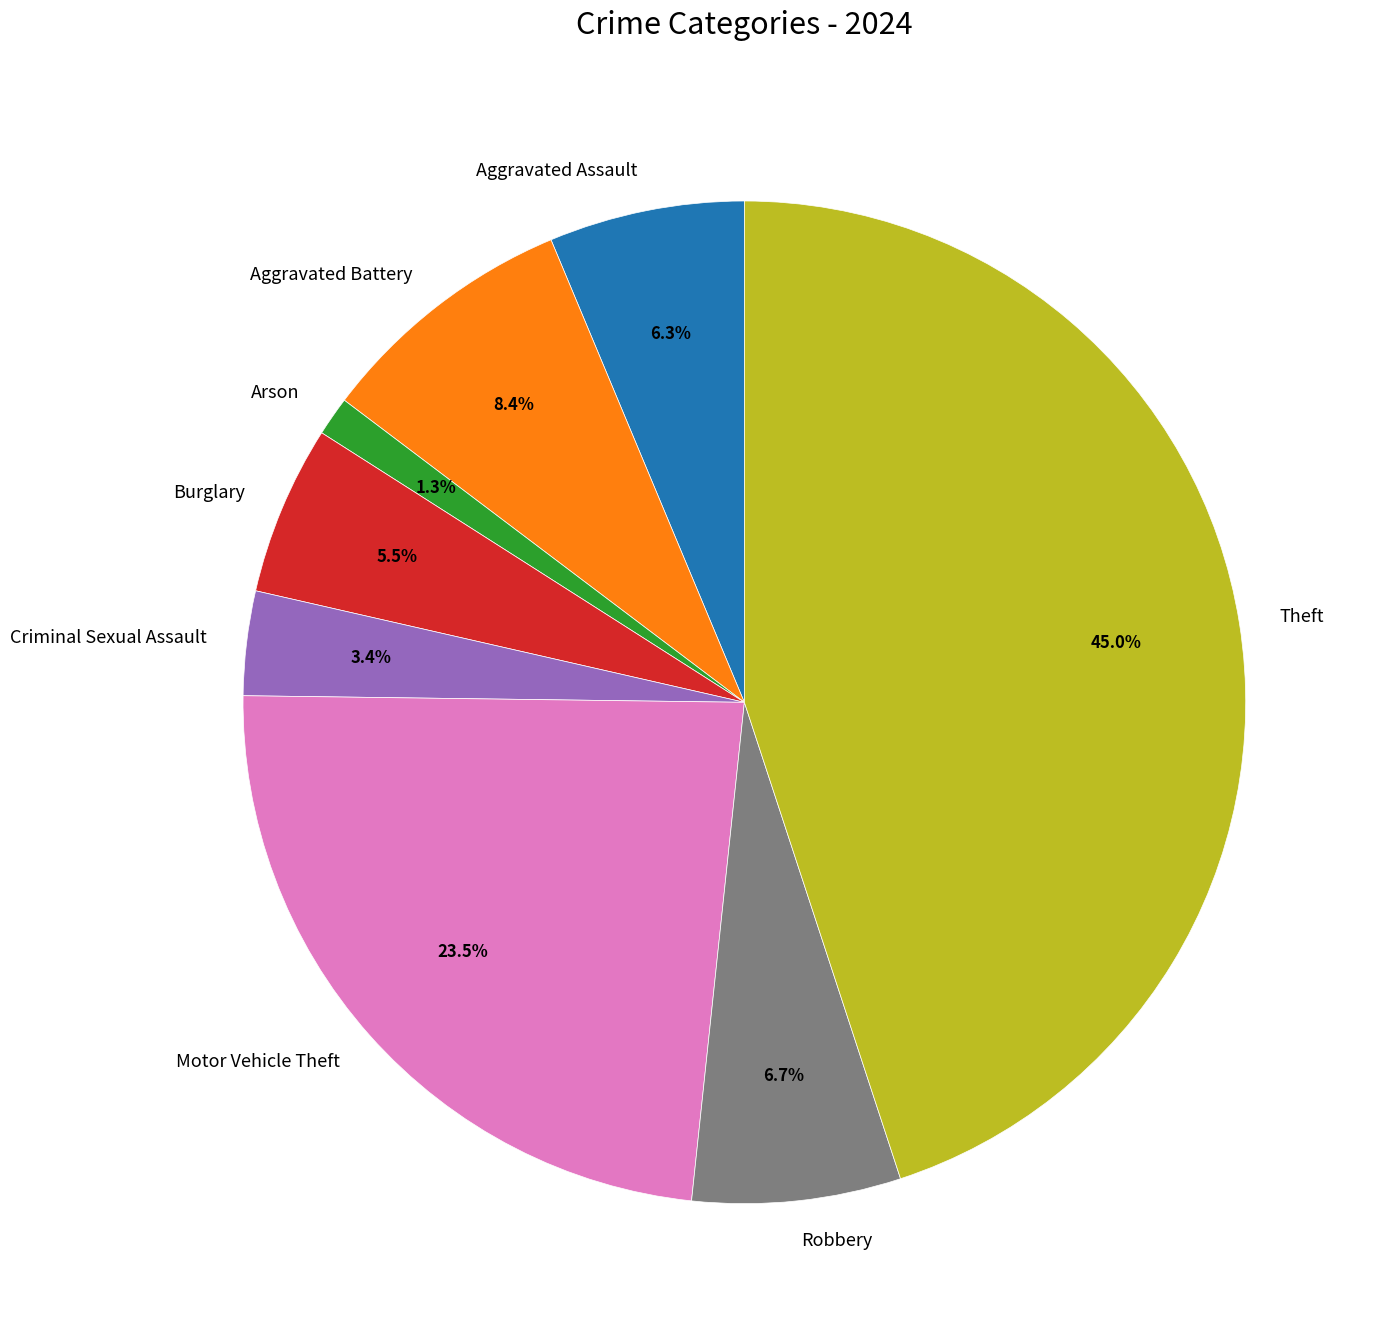

How many slices are in this pie chart?

8